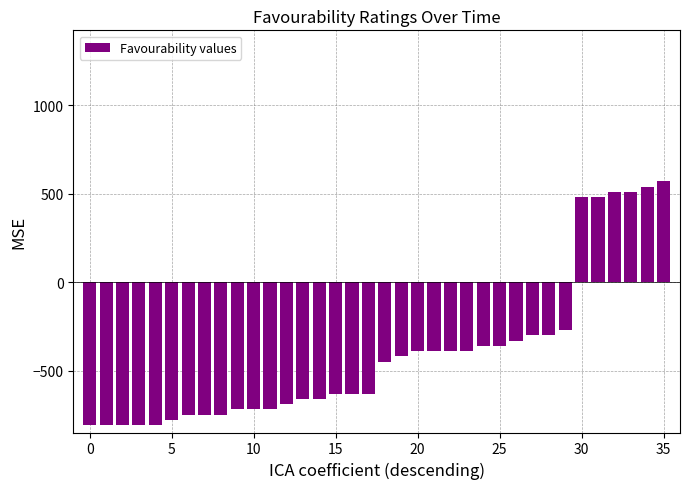

How many categories are shown in the chart?

36